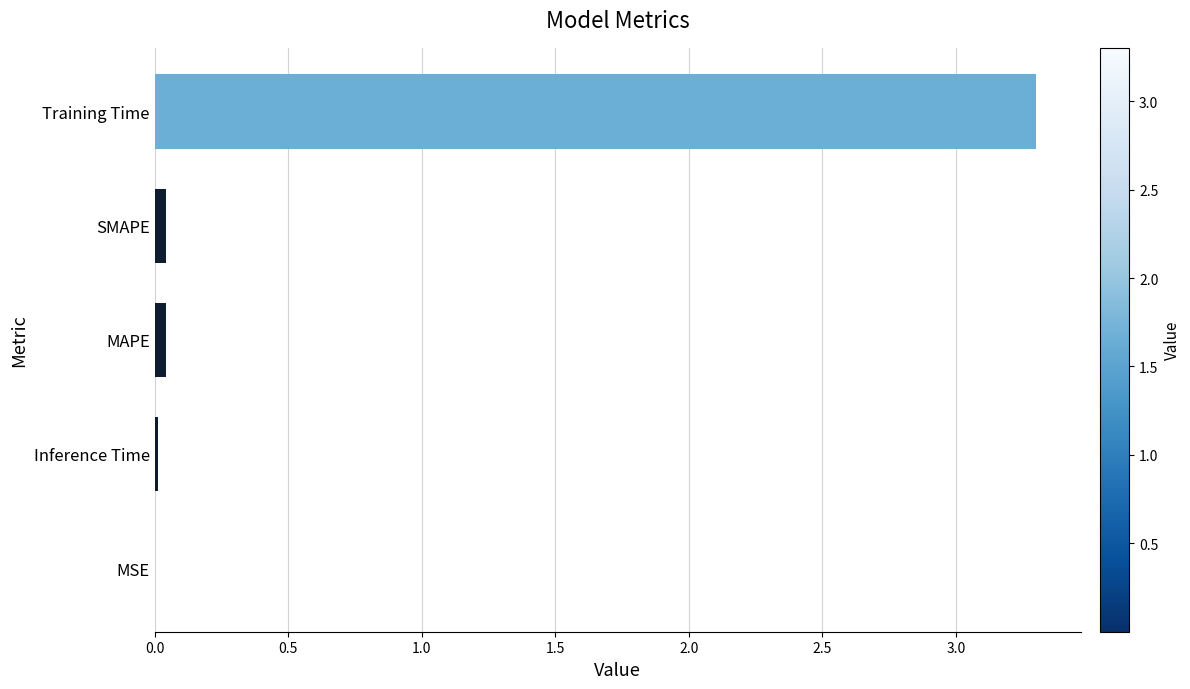

Which has a higher value, Training Time or MAPE?

Training Time